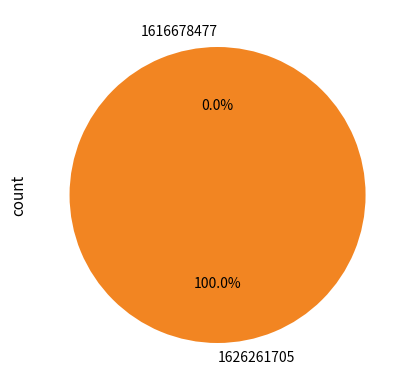

To the nearest percent, what is the difference between the largest and smallest slice percentages?

100%